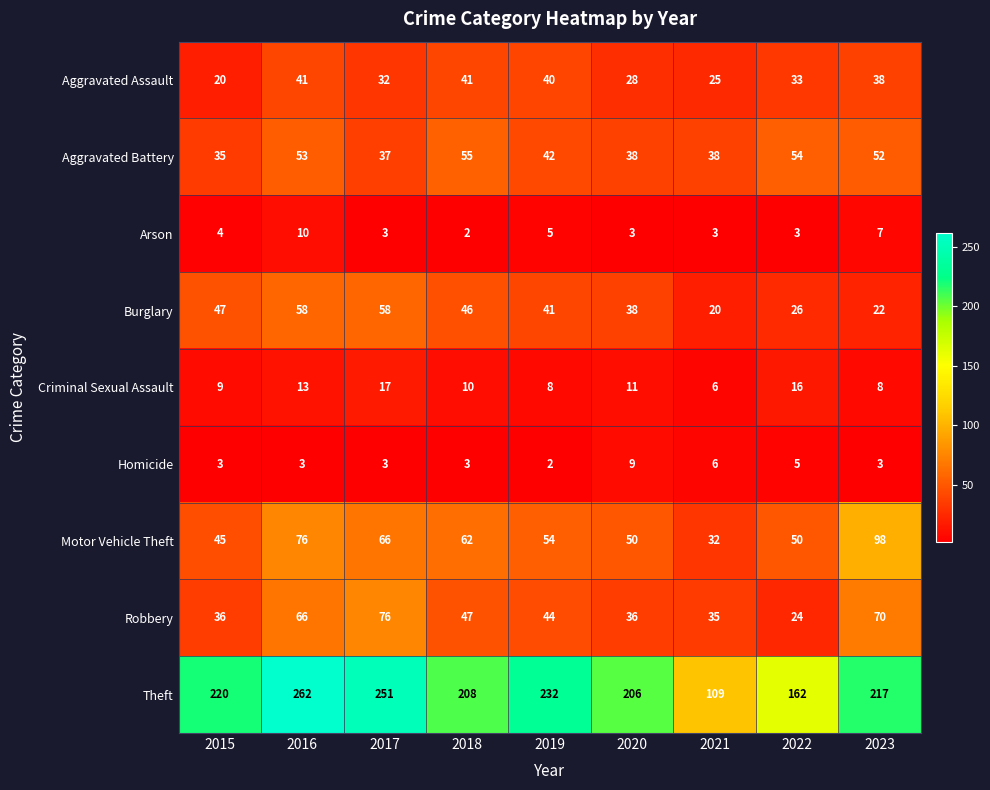

The Robbery series shows 36 at 2020. True or false?

True